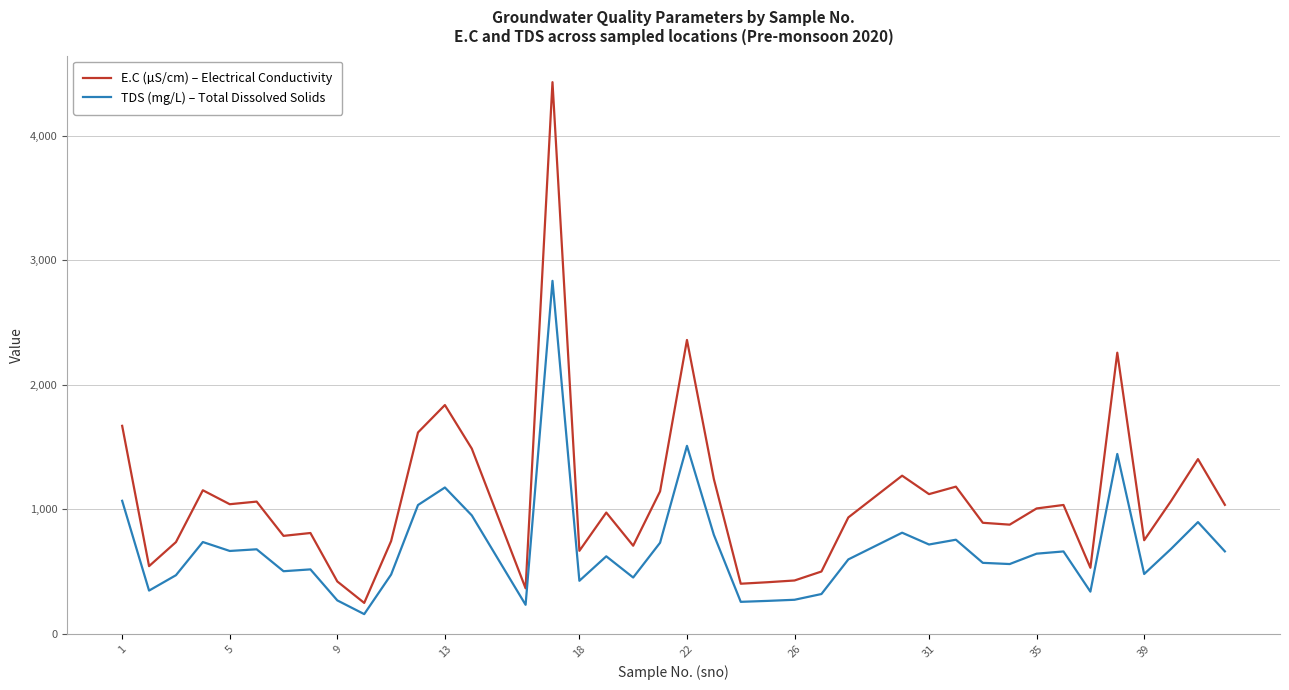

What is the difference between the maximum and minimum values in the E.C (µS/cm) – Electrical Conductivity series?

4179.0